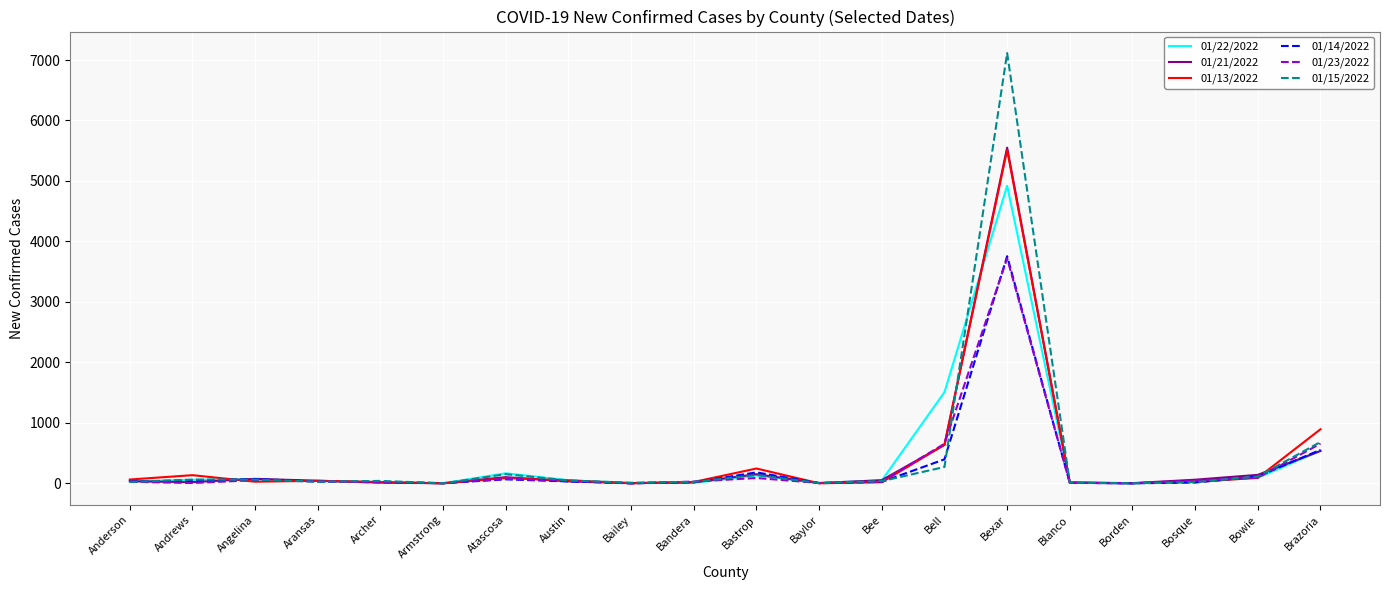

Is it true that 01/23/2022 equals 1061 at Brazoria?

False